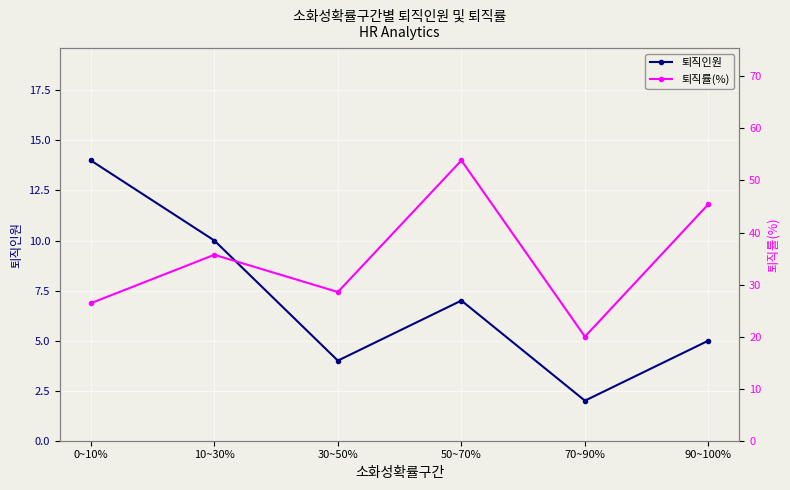

True or false: 퇴직률(%) and 퇴직인원 cross at least once.

False